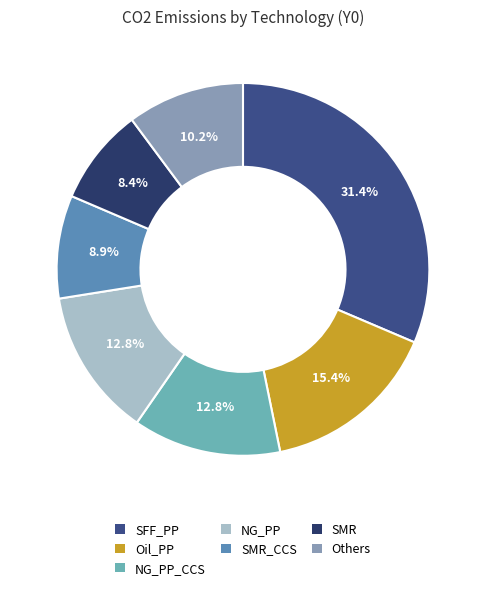

To the nearest percent, what is the difference between the largest and smallest slice percentages?

23%